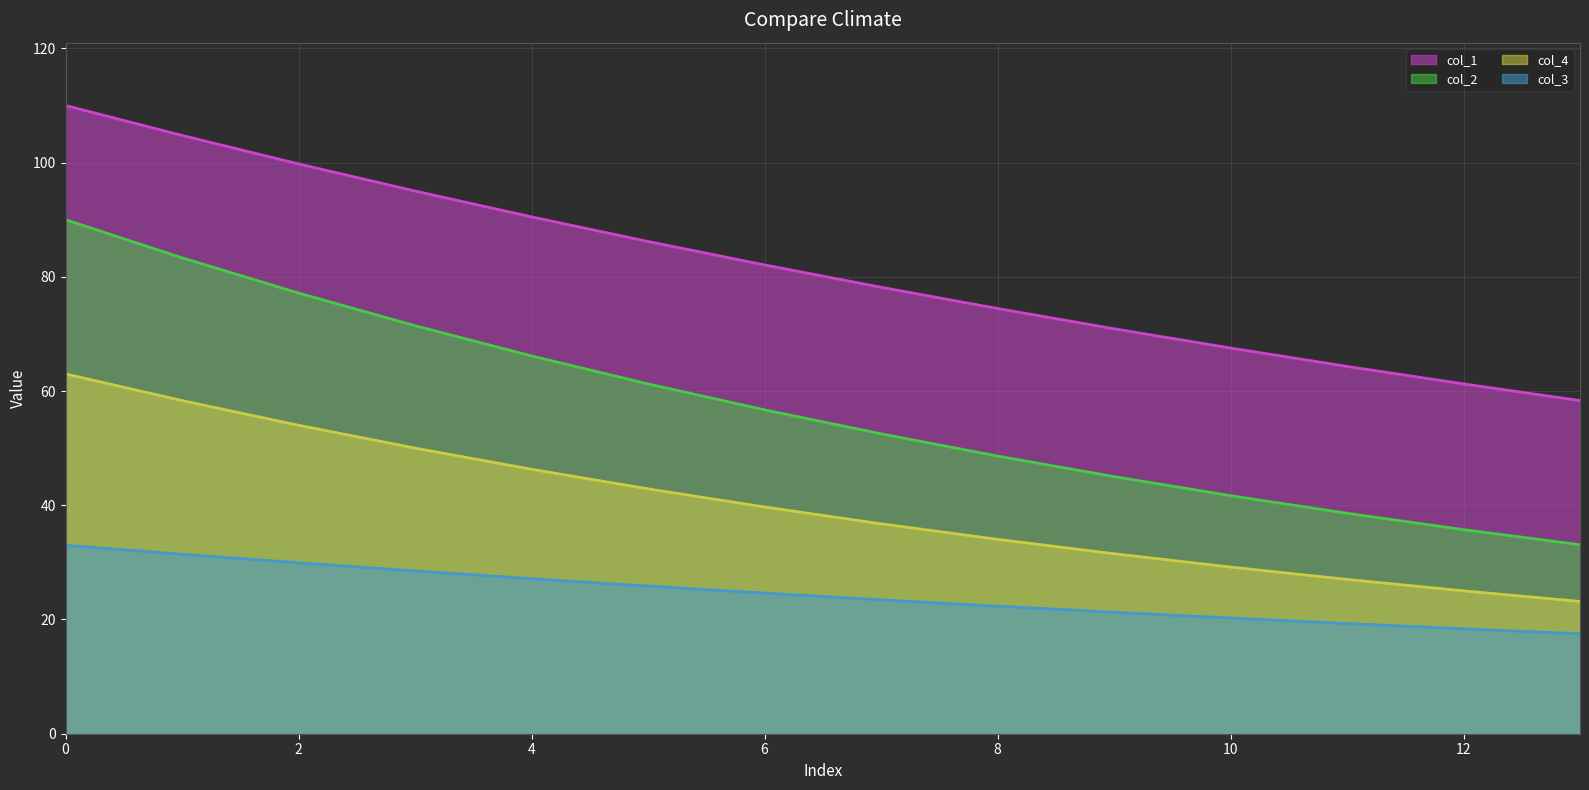

Which has a higher value, 1 or 10?

1